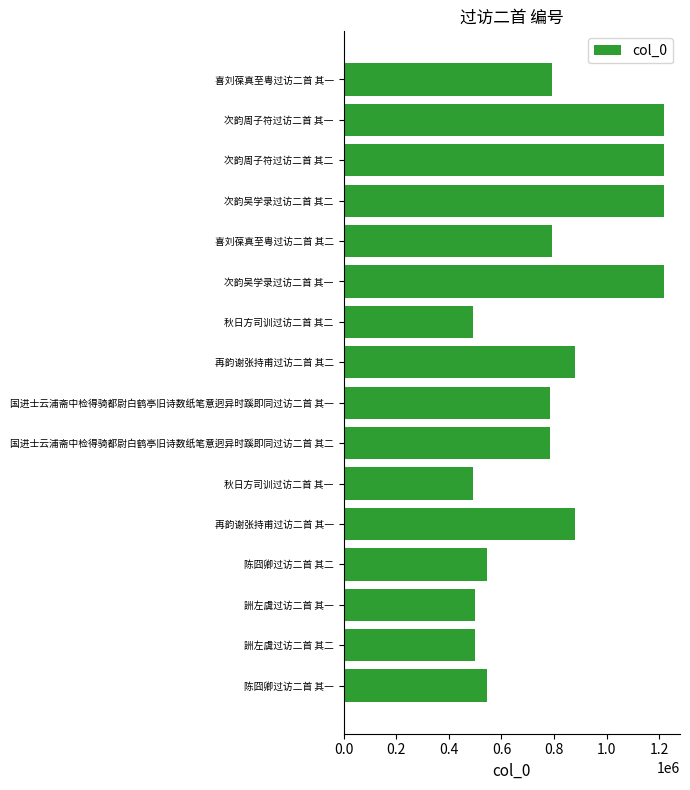

What is the greatest value displayed?

1217767